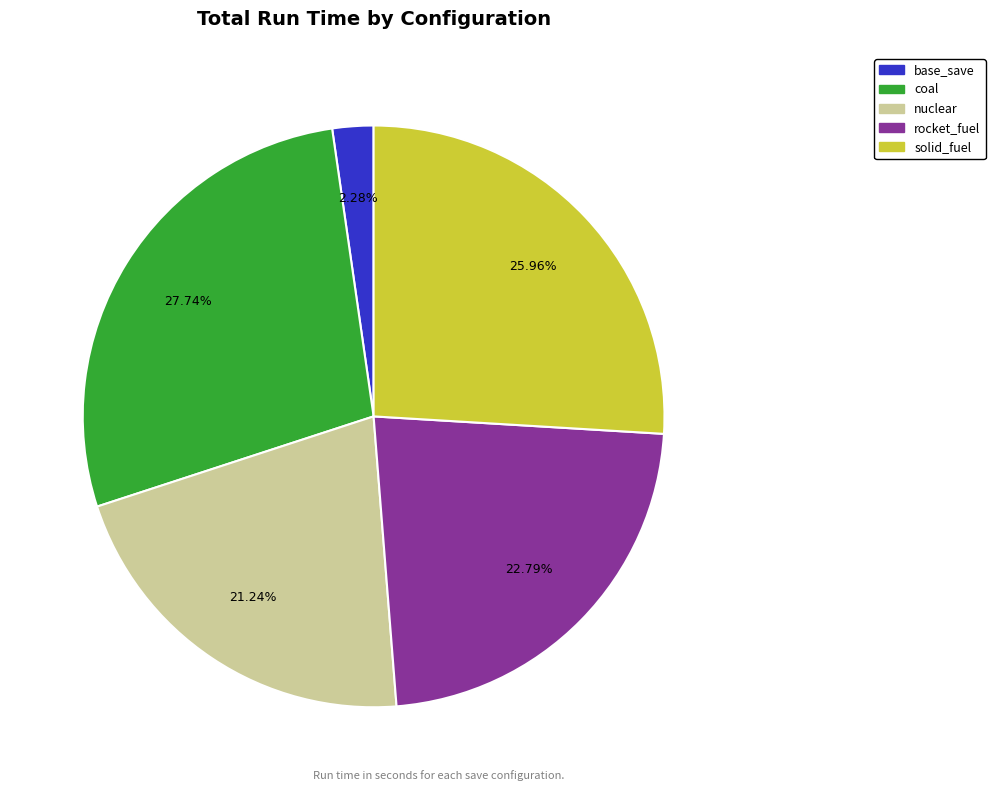

What is the ratio of the value at coal to the value at nuclear?

1.3